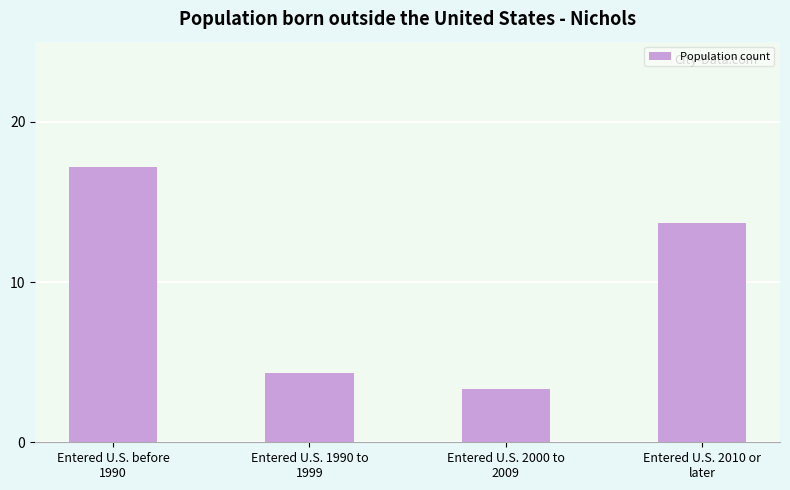

Rank the categories by value from lowest to highest.

Entered U.S. 2000 to
2009, Entered U.S. 1990 to
1999, Entered U.S. 2010 or
later, Entered U.S. before
1990